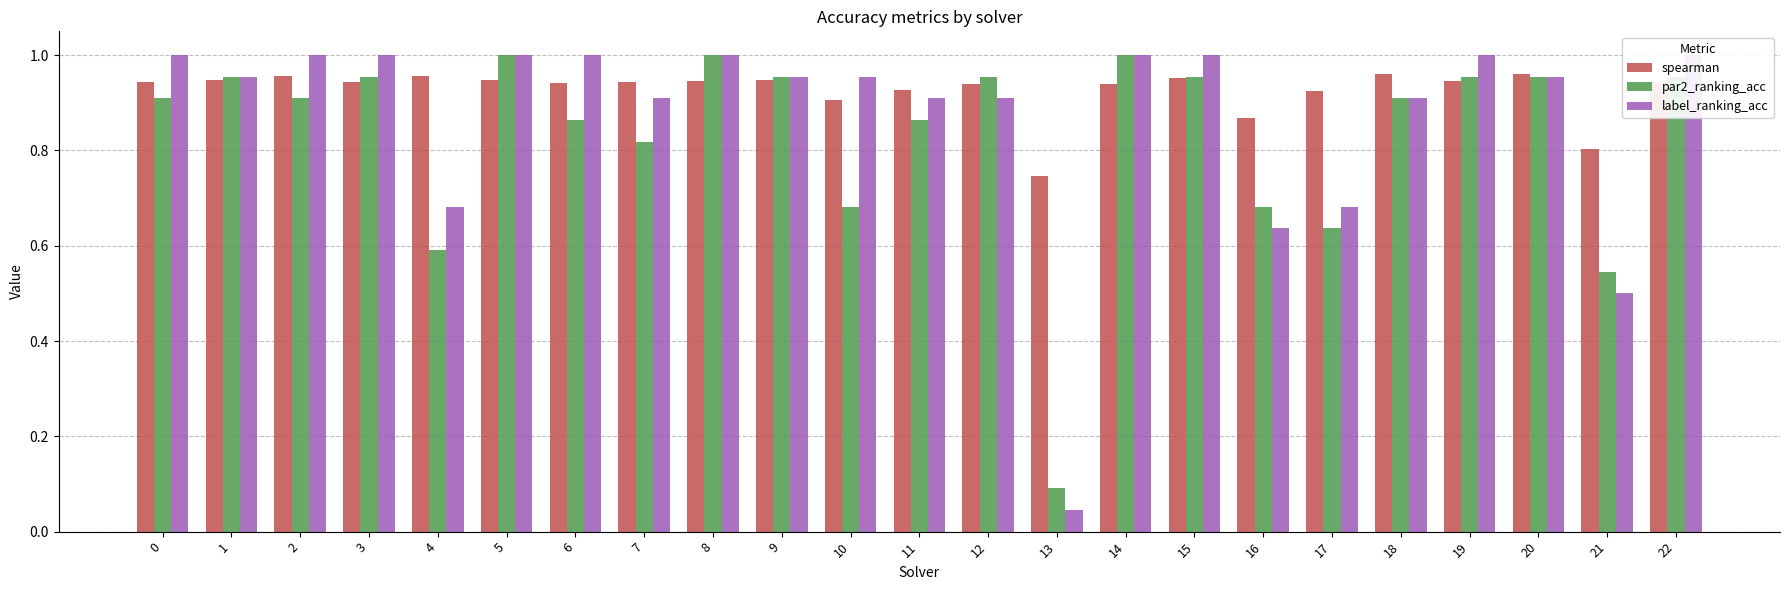

The value of par2_ranking_acc at 17 is 0.6. True or false?

True